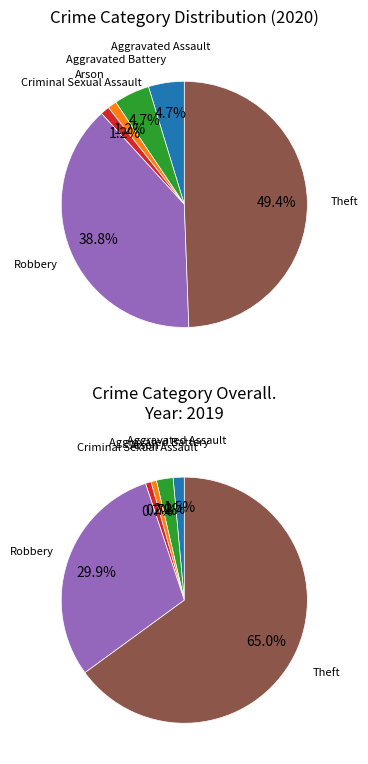

Is it true that Total is 49% of the pie?

True